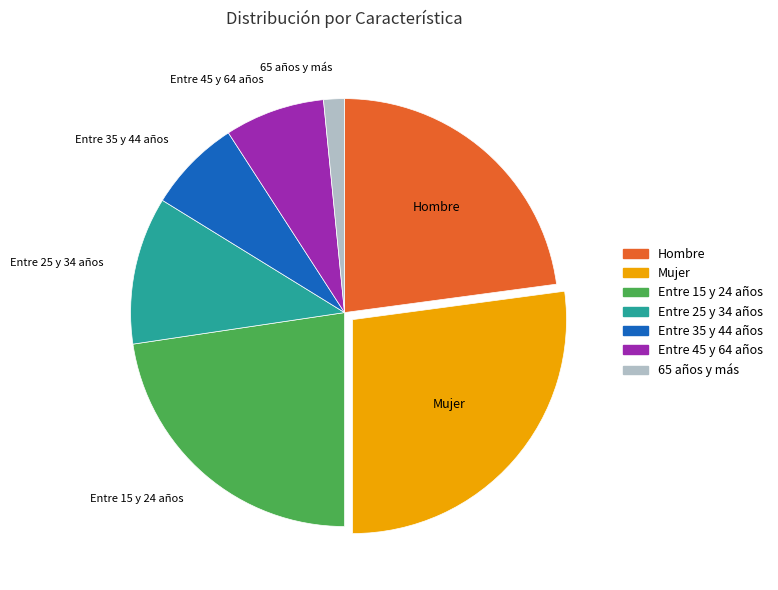

What is the smallest slice in the pie chart?

65 años y más